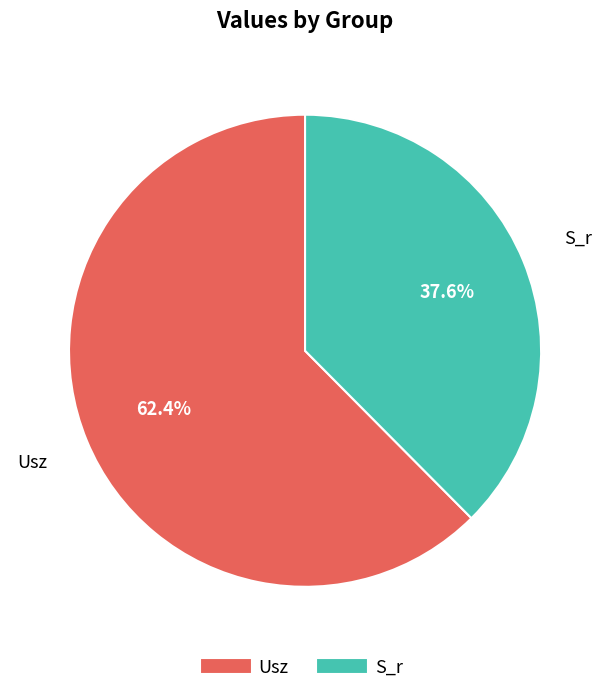

Does any single category account for the majority?

Yes